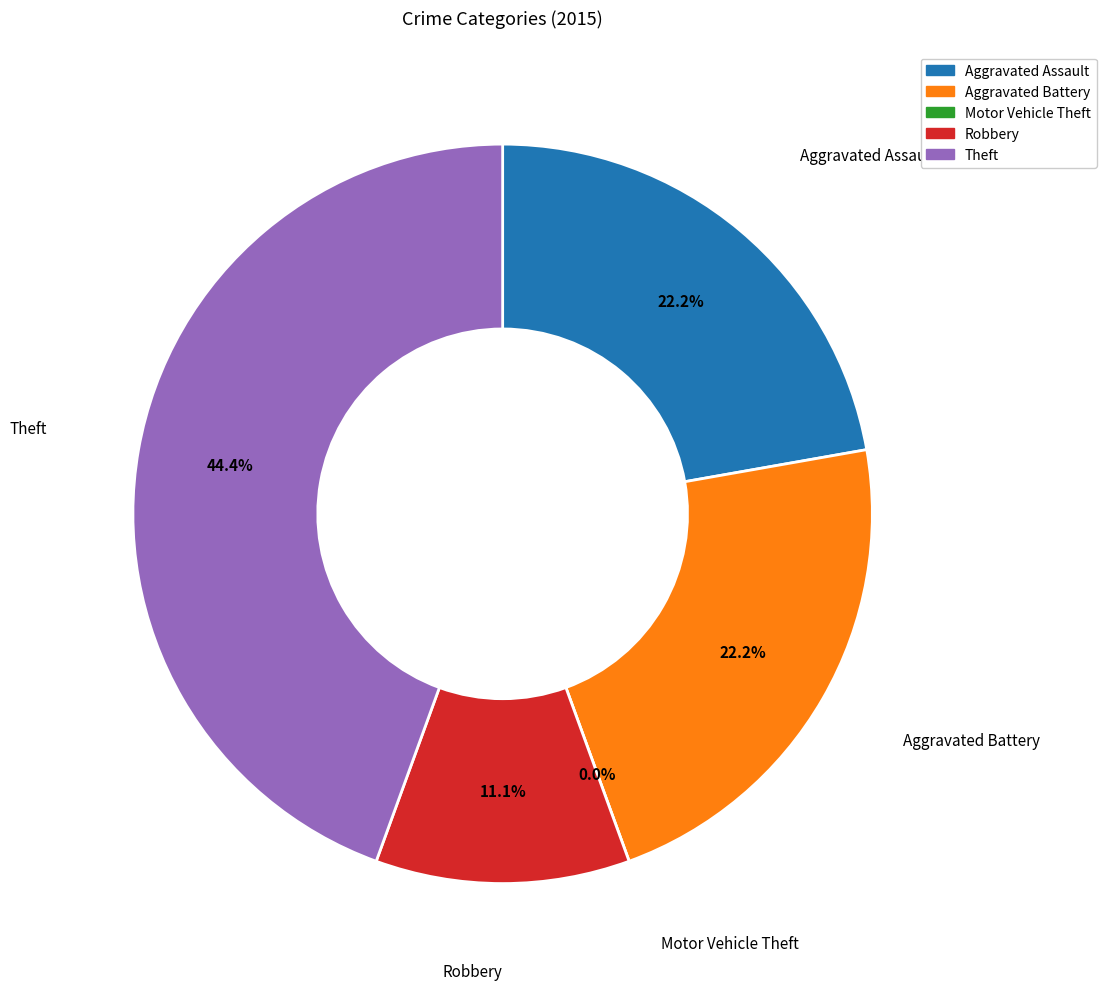

To the nearest percent, what is the difference between the largest and smallest slice percentages?

44%